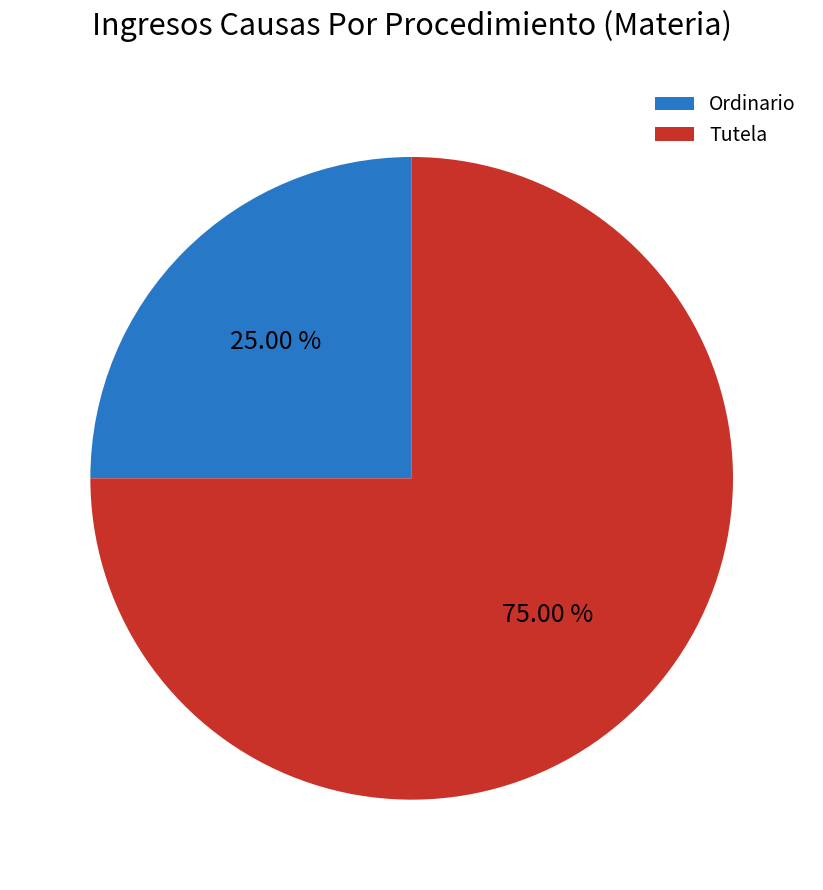

Does any single category account for the majority?

Yes